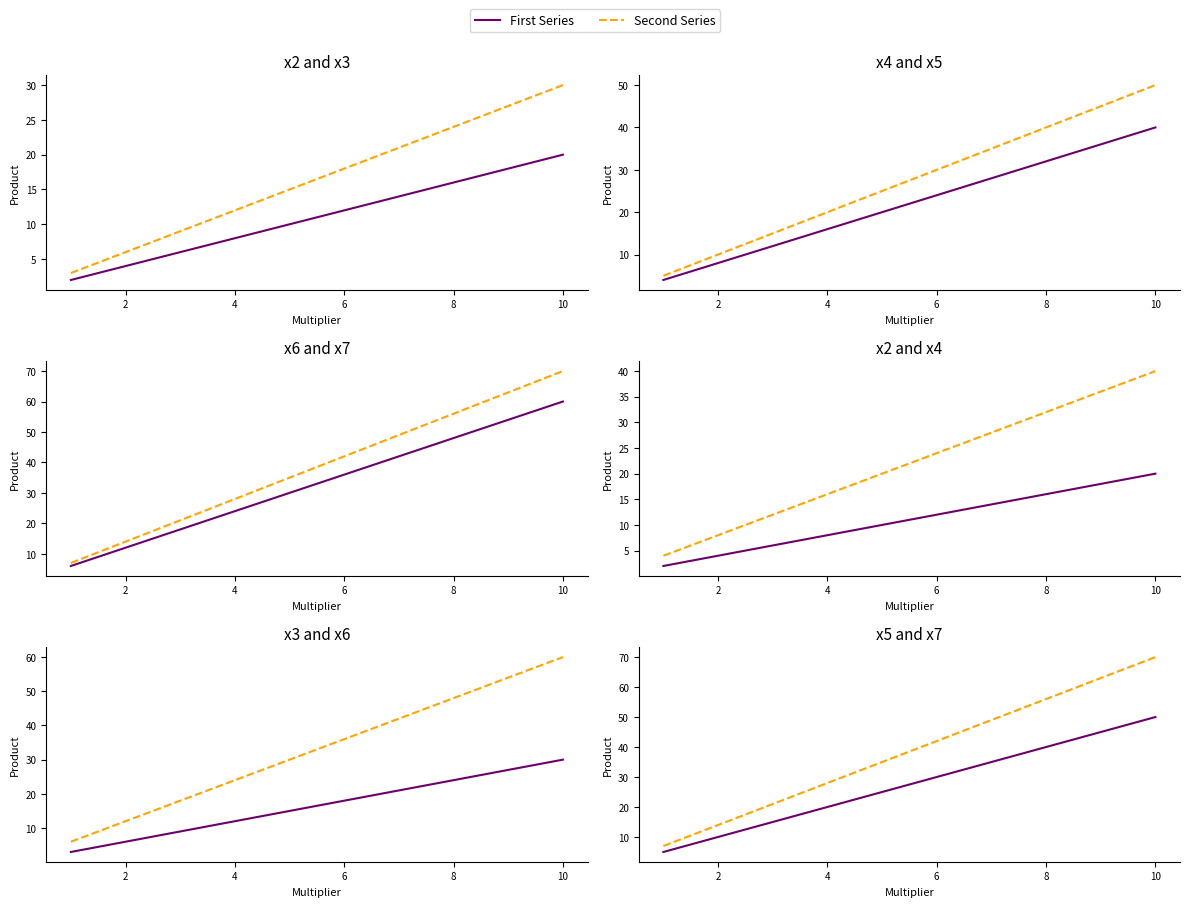

True or false: x2 and x4 cross at least once.

False